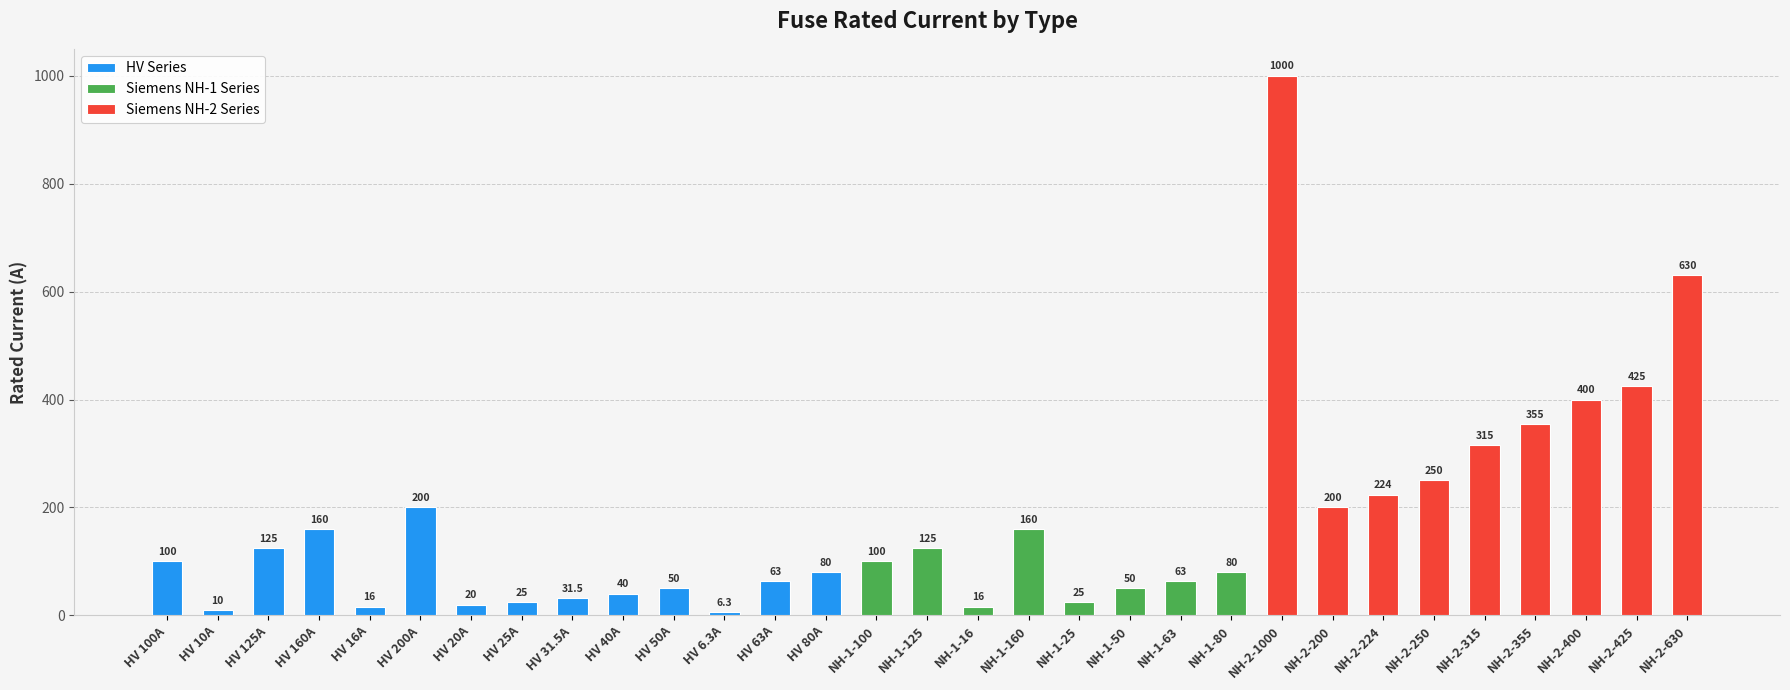

What is the smallest value displayed?

6.3